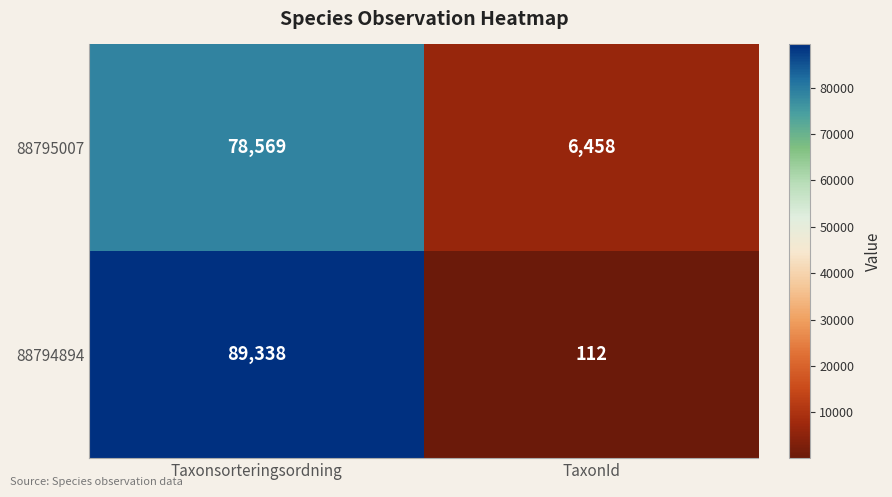

What is the sum of all 88795007 values?

85027